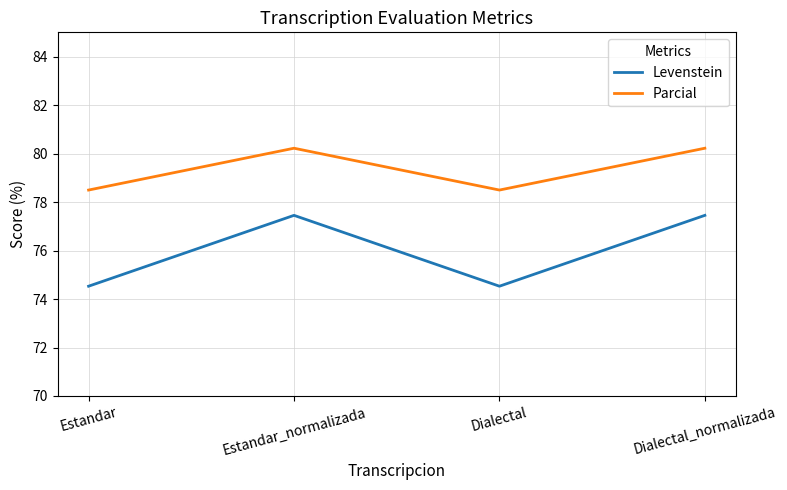

In Parcial, how many points are lower than both neighbors (excluding endpoints)?

1